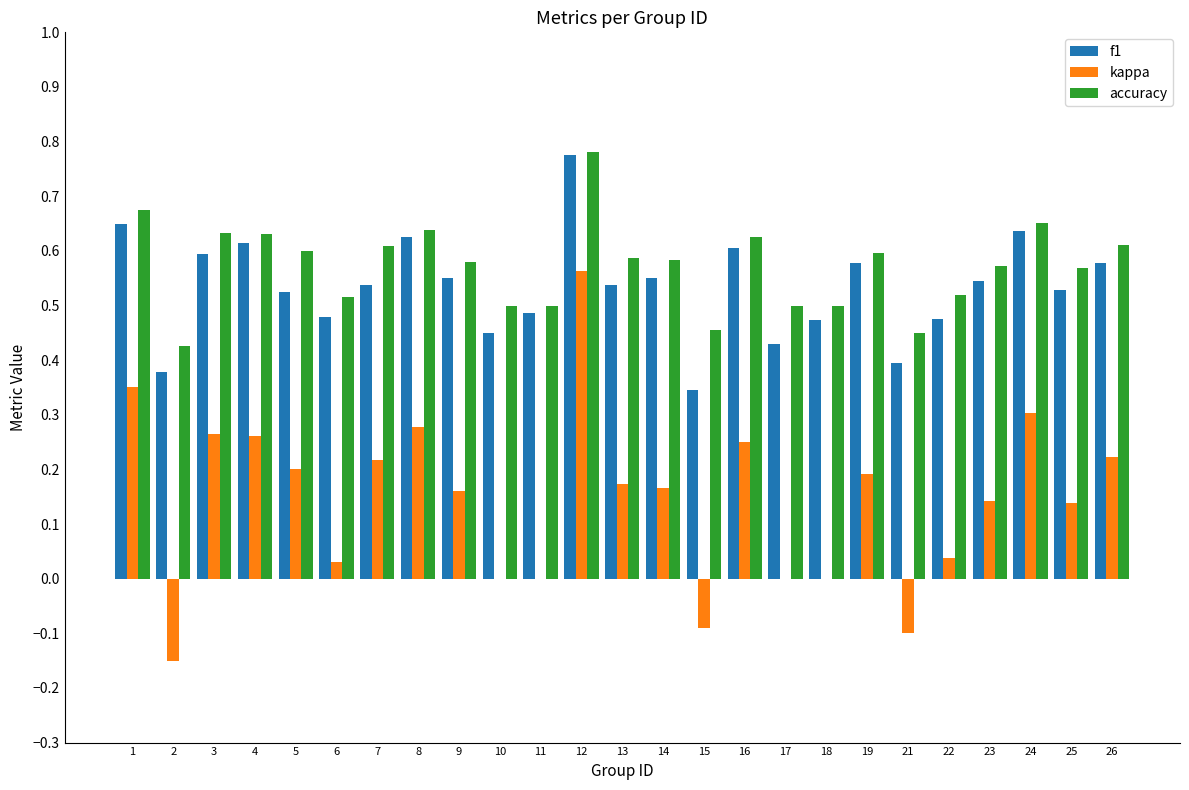

At which category is the sum across all series the highest?

12